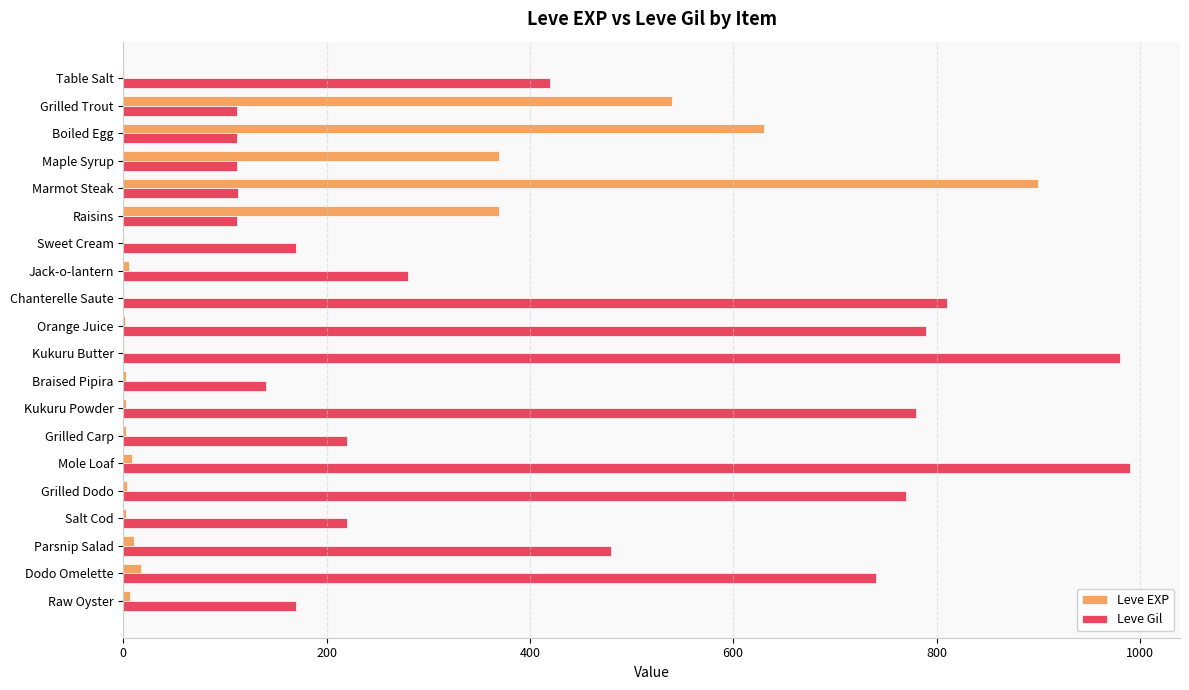

Which category has the highest value in the Leve EXP series?

Marmot Steak